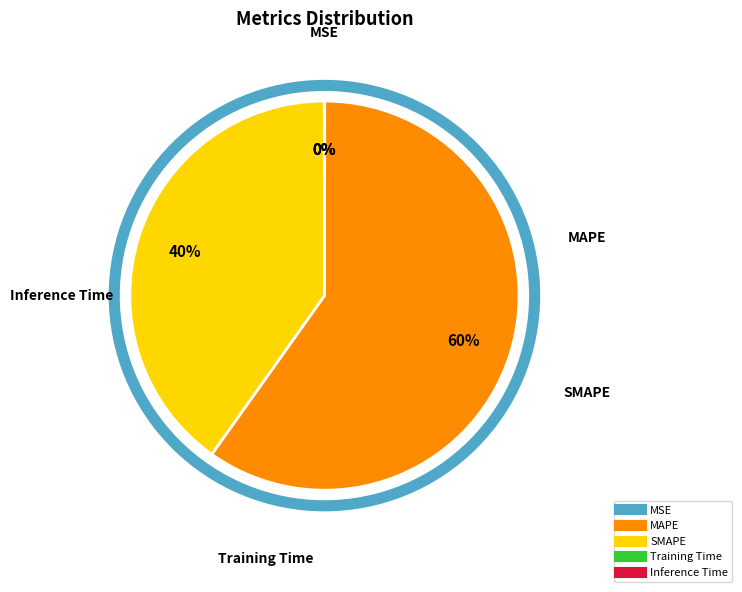

What percentage is the MAPE slice, to the nearest percent?

60%